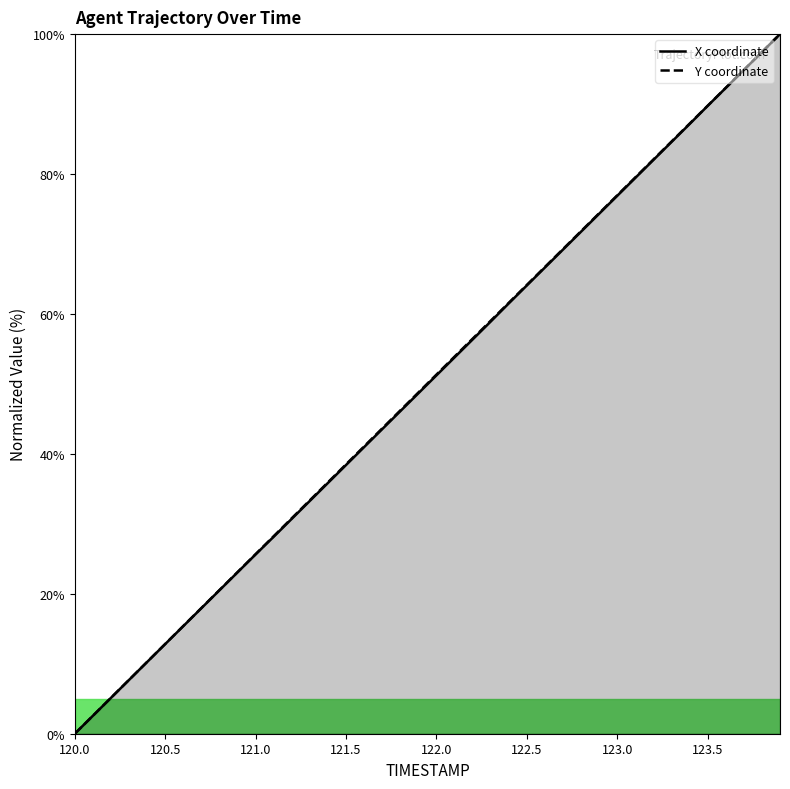

List the series in order of their overall mean, highest first.

Y, X